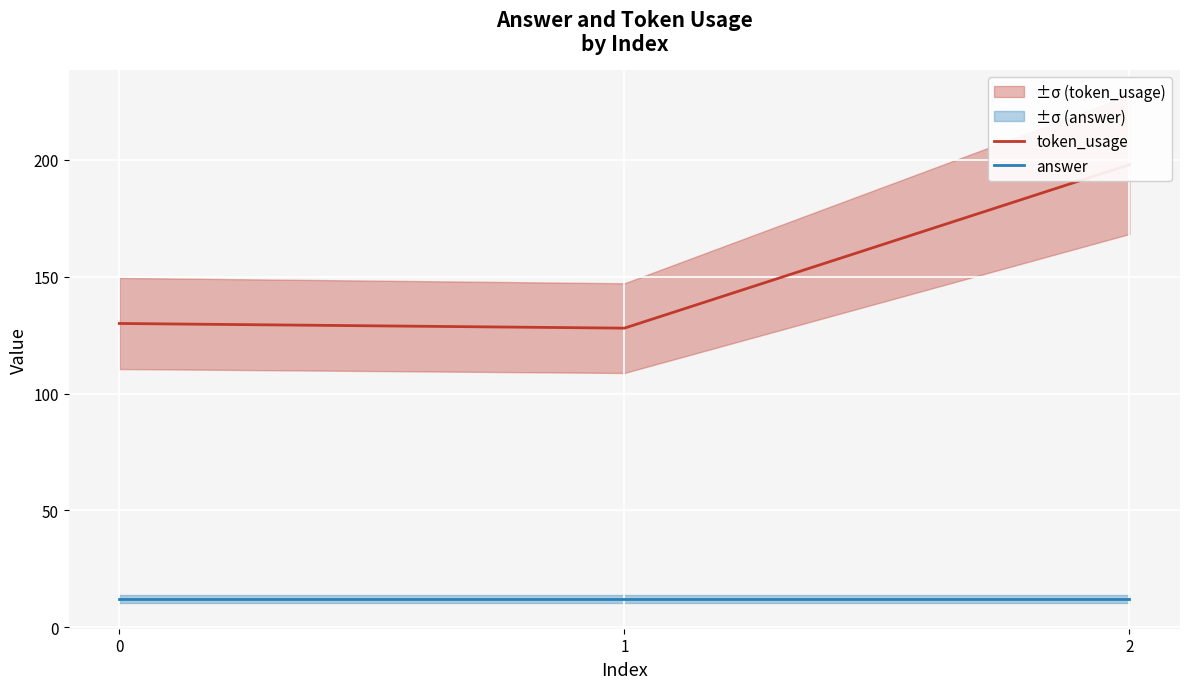

Where does the token_usage series first go above 130?

2